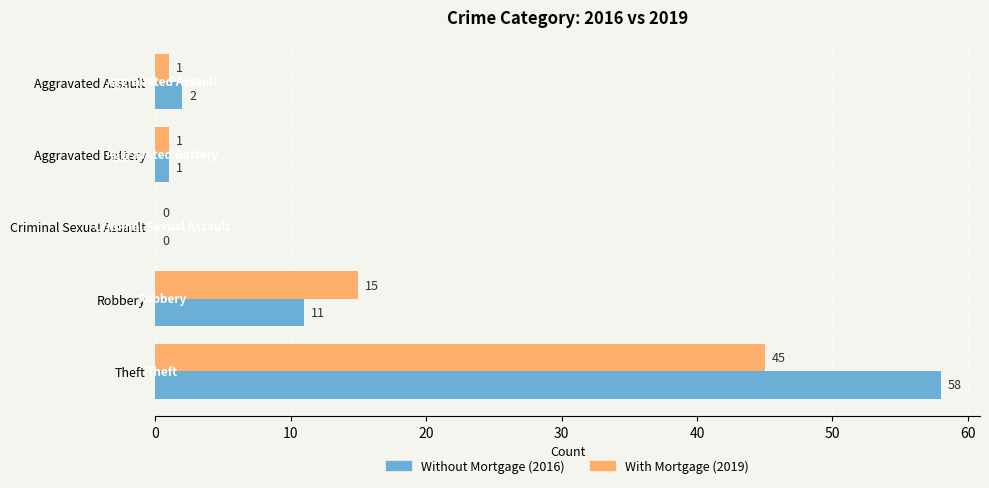

Which category has the highest value across all series?

Theft